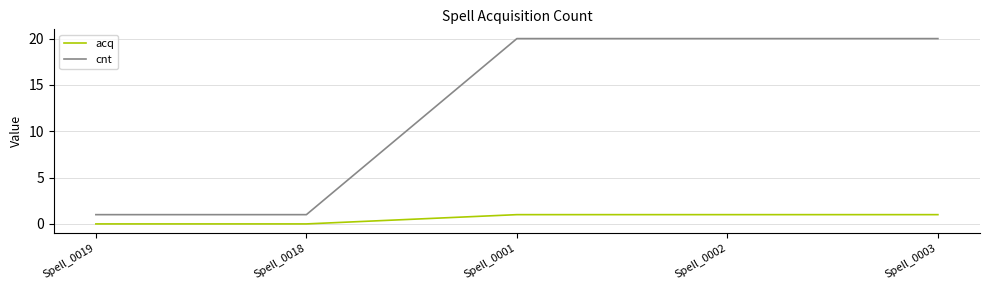

True or false: cnt and acq cross at least once.

False